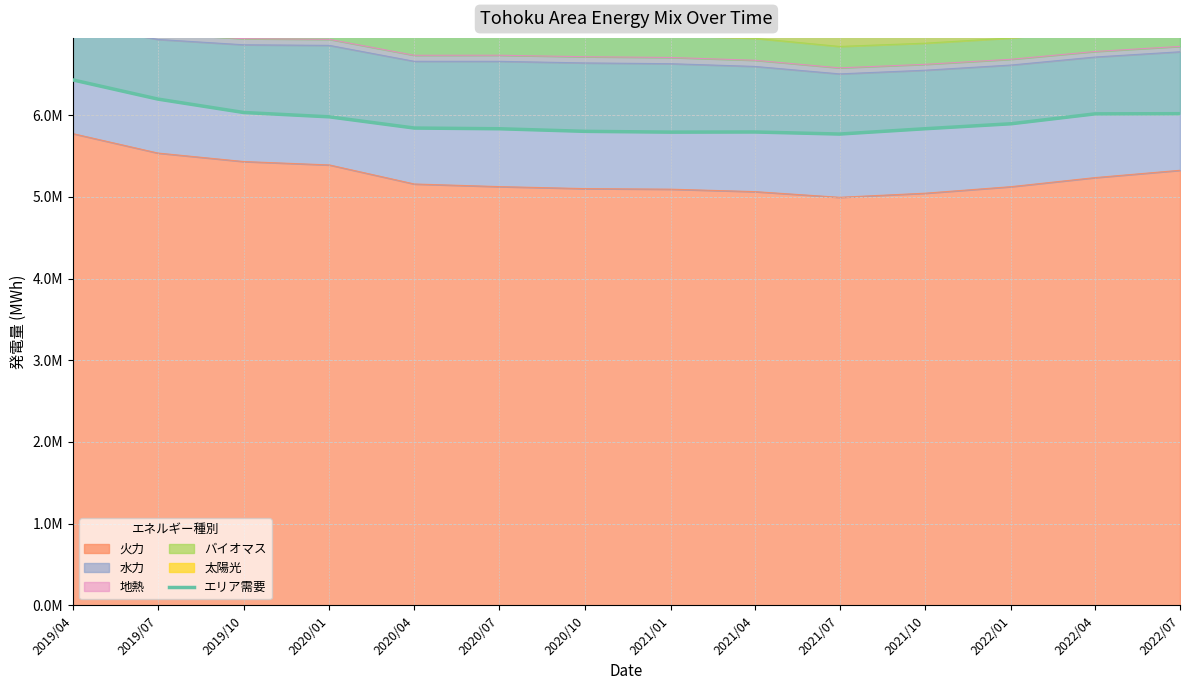

How many points are higher than both their immediate neighbors (excluding endpoints)?

1